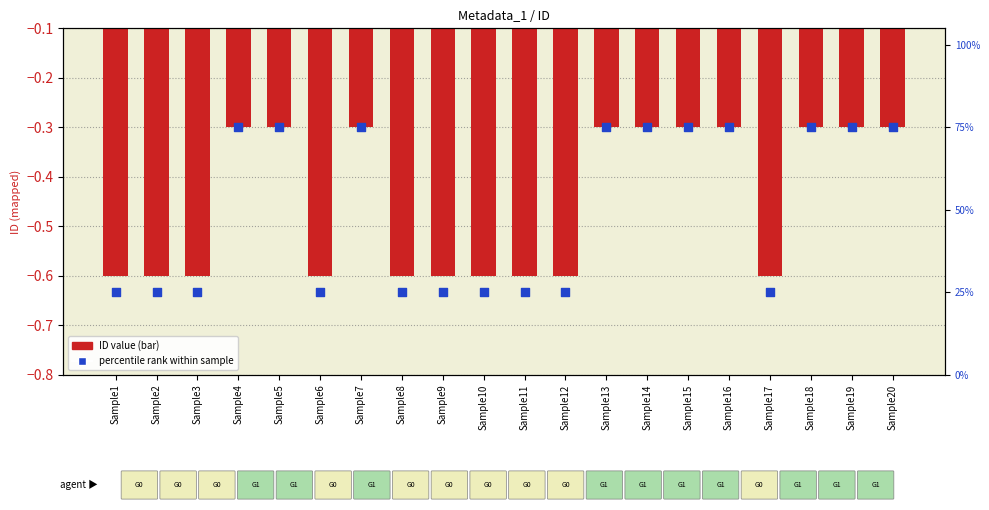

Which series reaches the maximum Y coordinate?

percentile rank